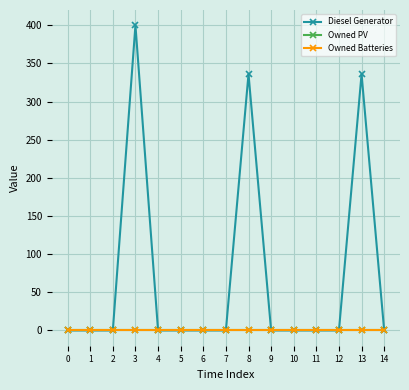

True or false: Owned PV and Owned Batteries intersect in this chart.

False